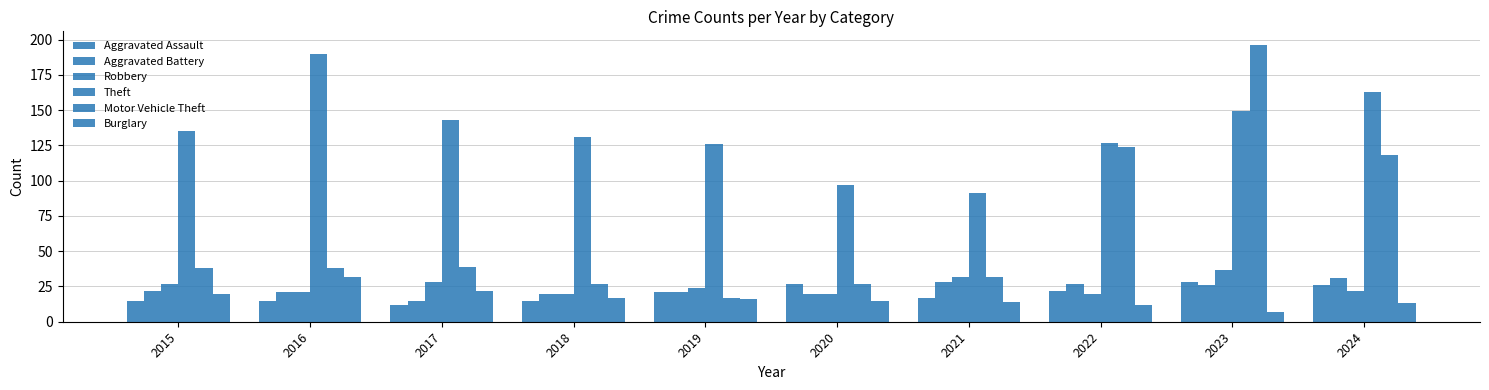

Where is Theft nearest to the value 140?

2017